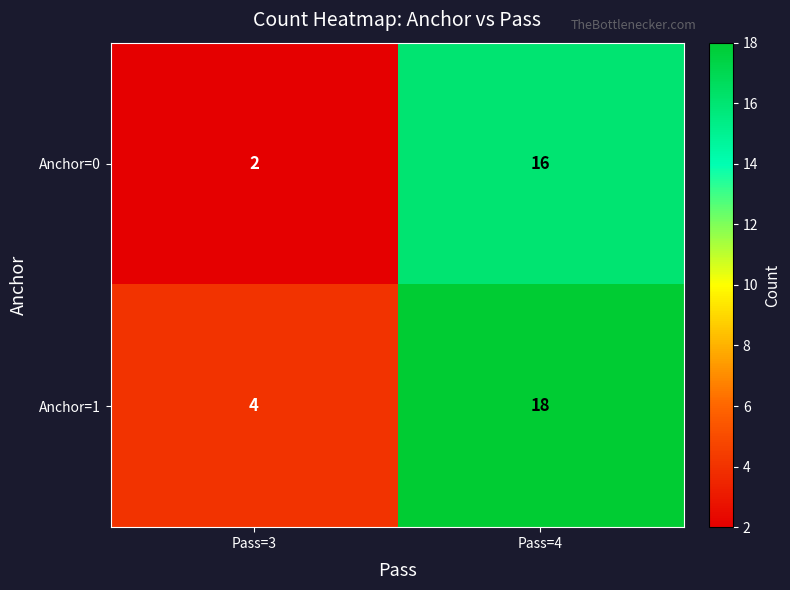

At Pass=3, list the series in order from smallest to largest.

Anchor=0, Anchor=1